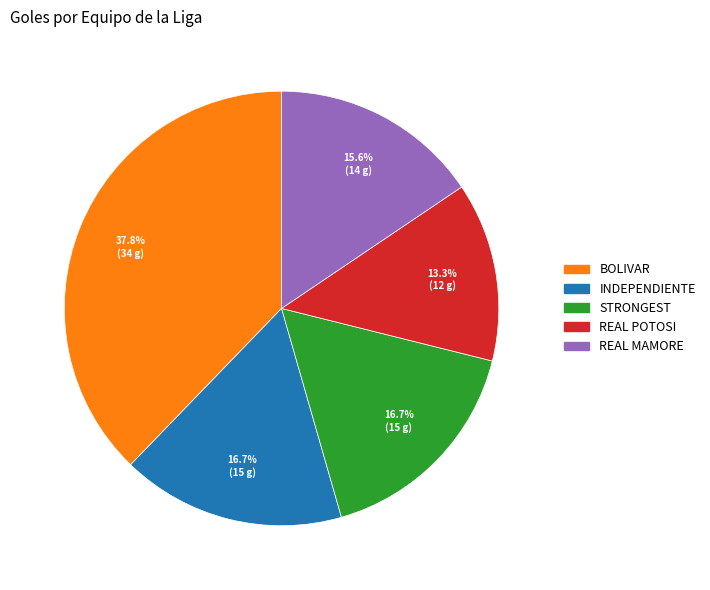

Is the sum of BOLIVAR and REAL POTOSI greater than half?

Yes